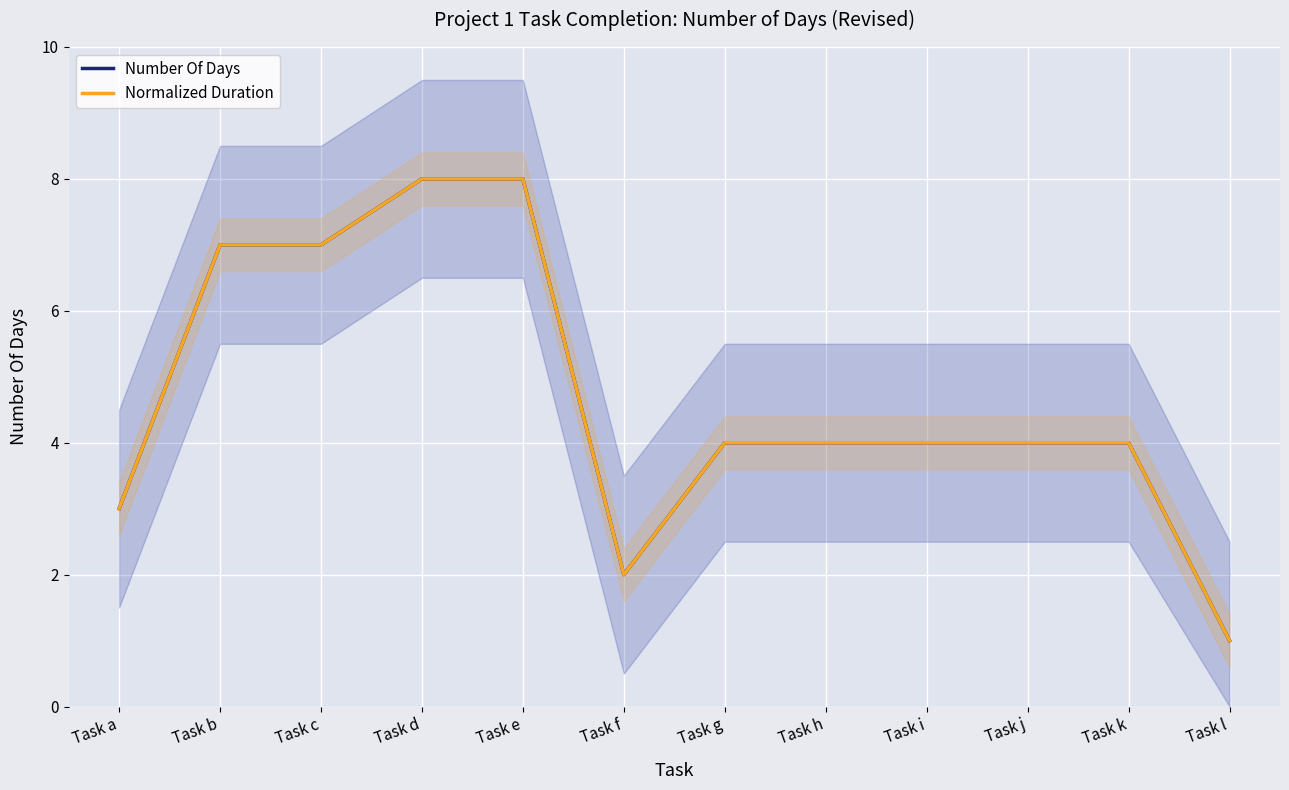

Which category has the highest value in the Normalized Duration series?

Task d